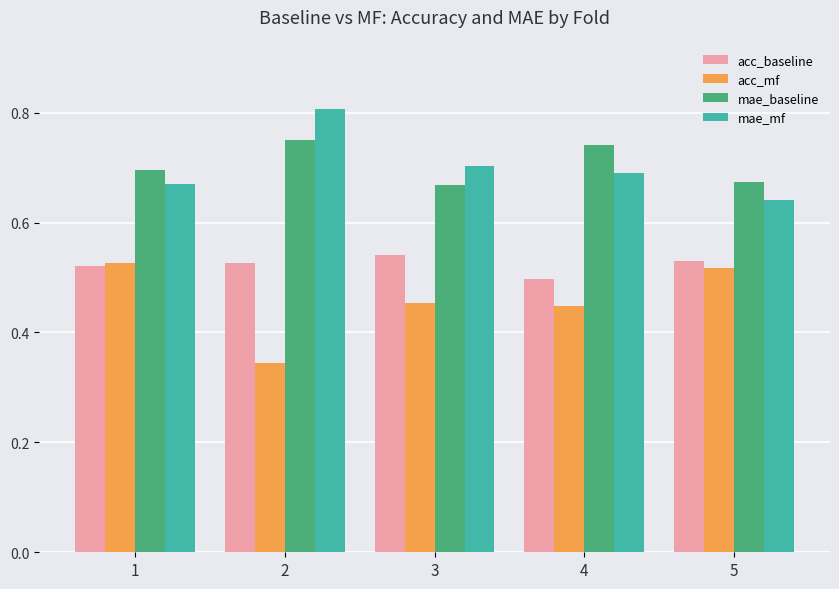

Rank the series at 4 from highest to lowest value.

mae_baseline, mae_mf, acc_baseline, acc_mf